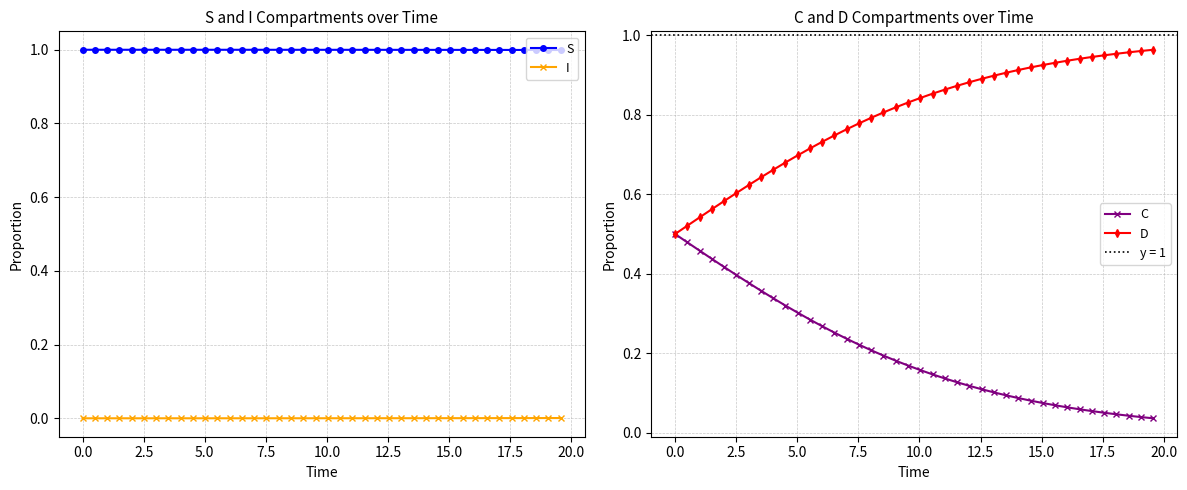

What is the value of the S point at the 39th from the left?

1.0